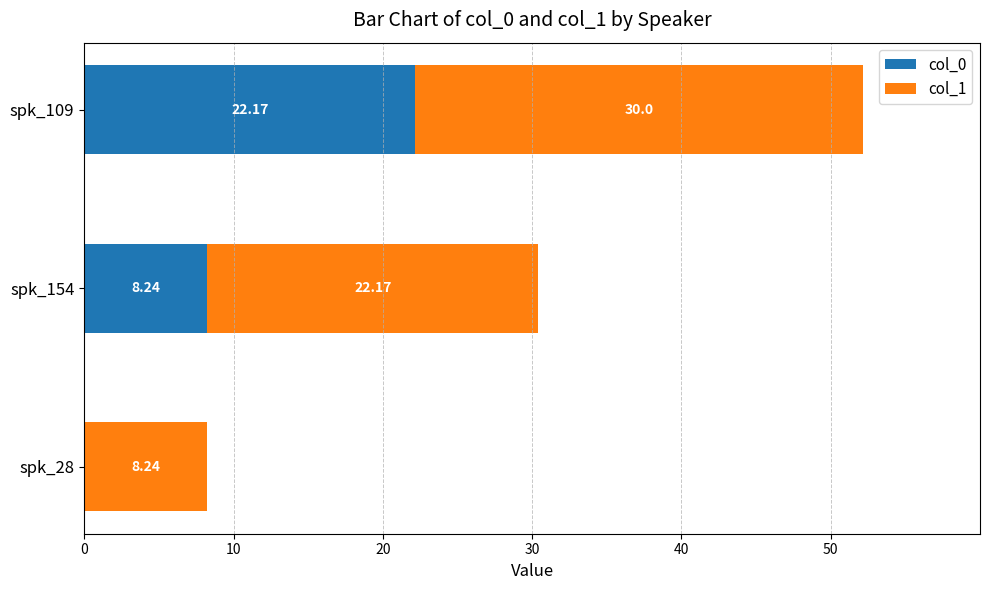

What is the sum of the col_0 values at spk_109 and spk_154?

30.4